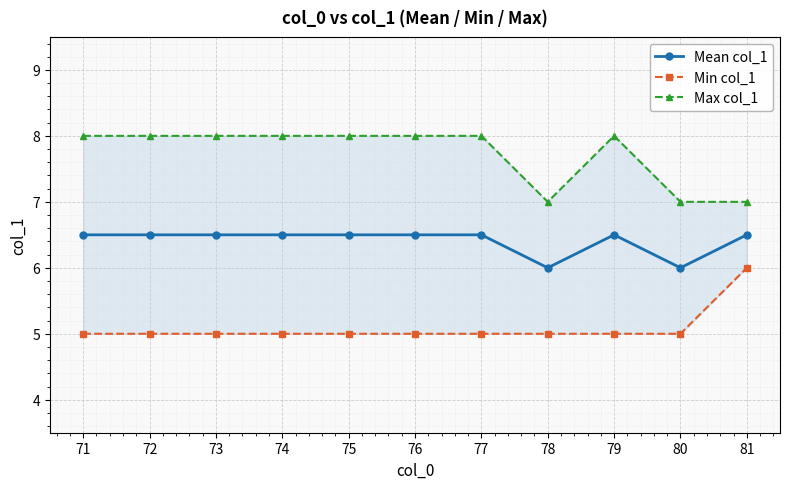

What is the total value across all series at 81?

19.5